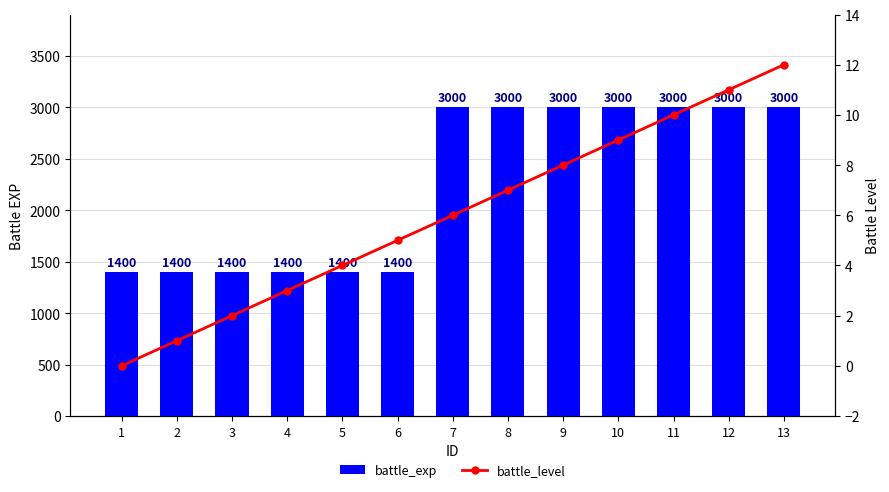

True or false: battle_level has a value of 0 at 2.

False